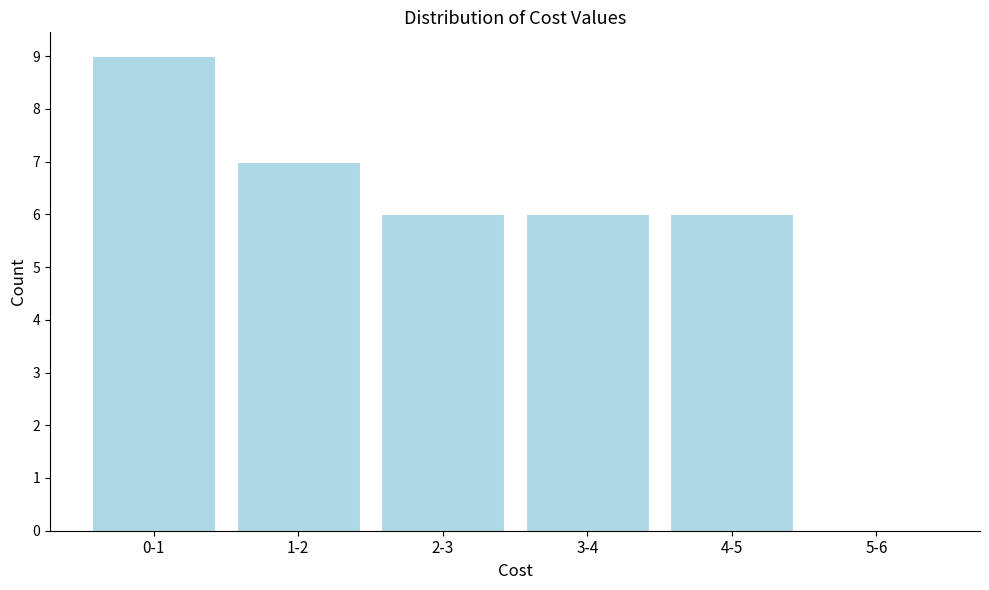

Reading left to right, what are all the values shown in this chart?

0-1=9	1-2=7	2-3=6	3-4=6	4-5=6	5-6=0